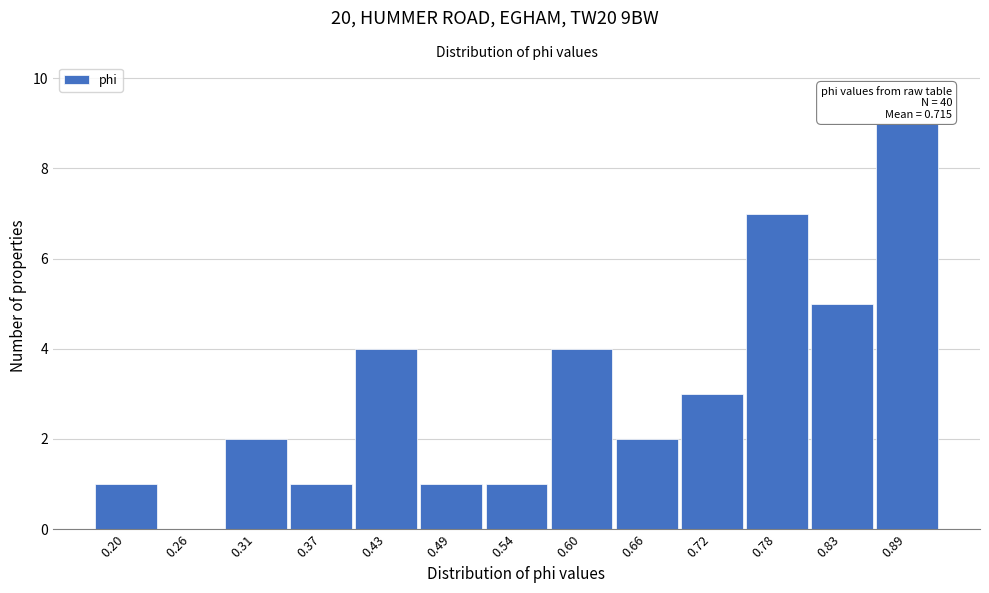

Reading left to right, extract all data points from this chart.

0.20=1	0.26=0	0.31=2	0.37=1	0.43=4	0.49=1	0.54=1	0.60=4	0.66=2	0.72=3	0.78=7	0.83=5	0.89=9